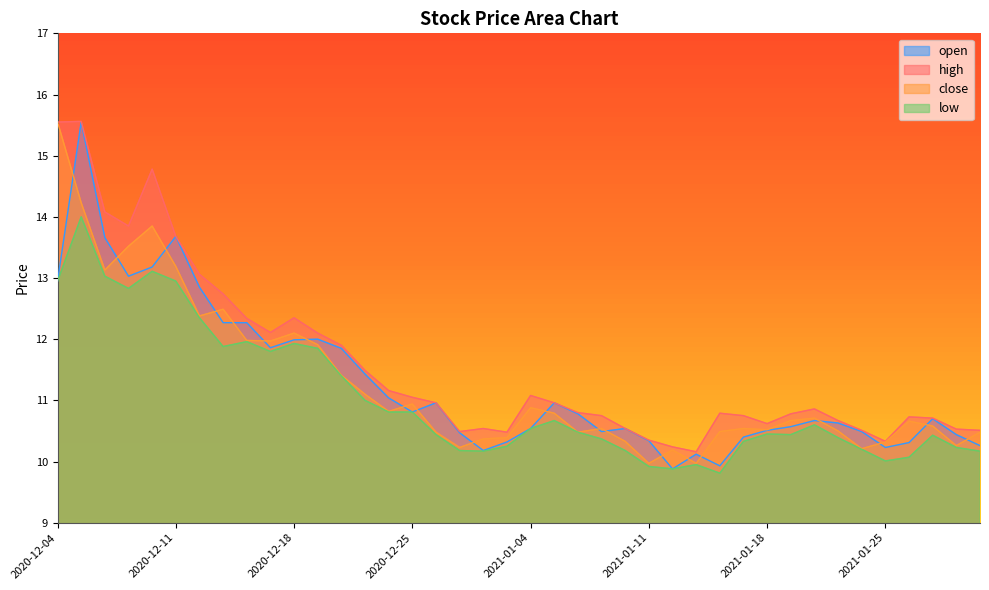

True or false: open and high intersect in this chart.

False